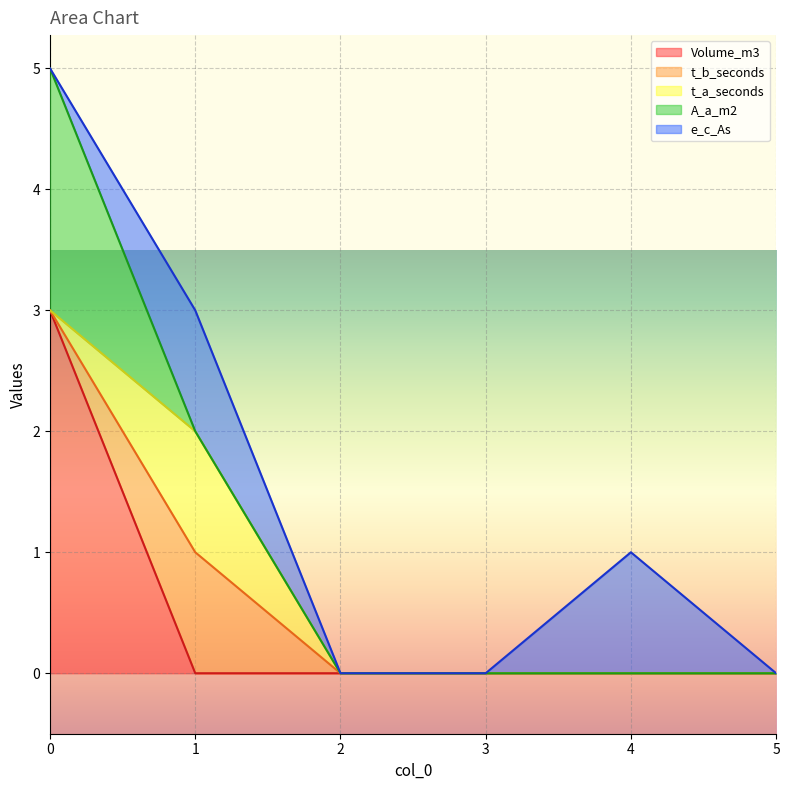

What is the difference between the highest and lowest values at 4?

1